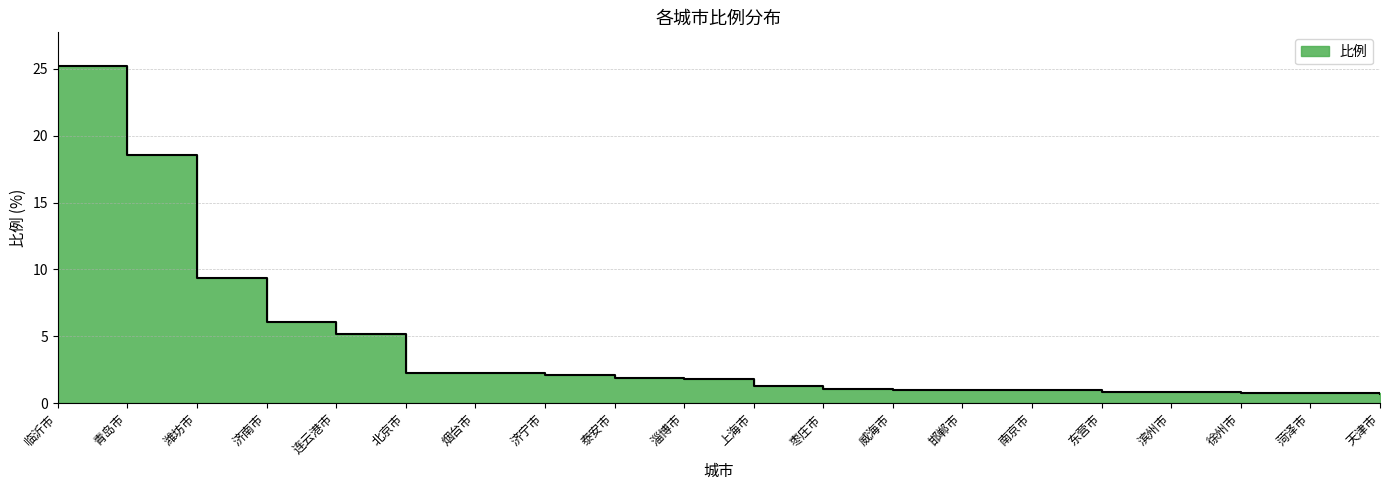

What is the label of the 14th point from the left?

邯郸市